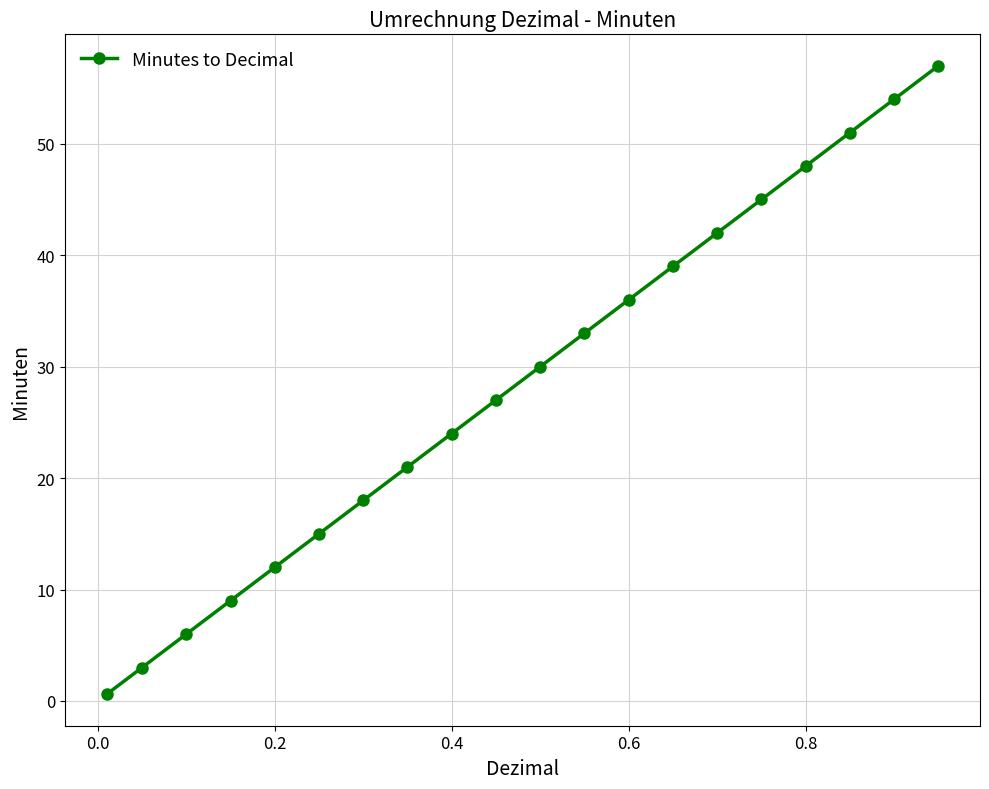

What is the value of the 9th point from the left?

24.0